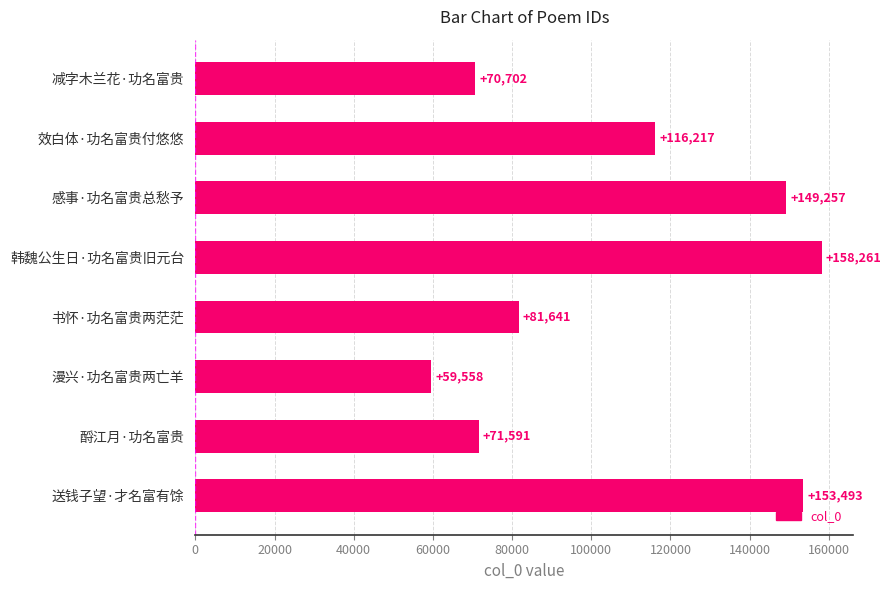

True or false: the data shows 271365 at 韩魏公生日·功名富贵旧元台.

False